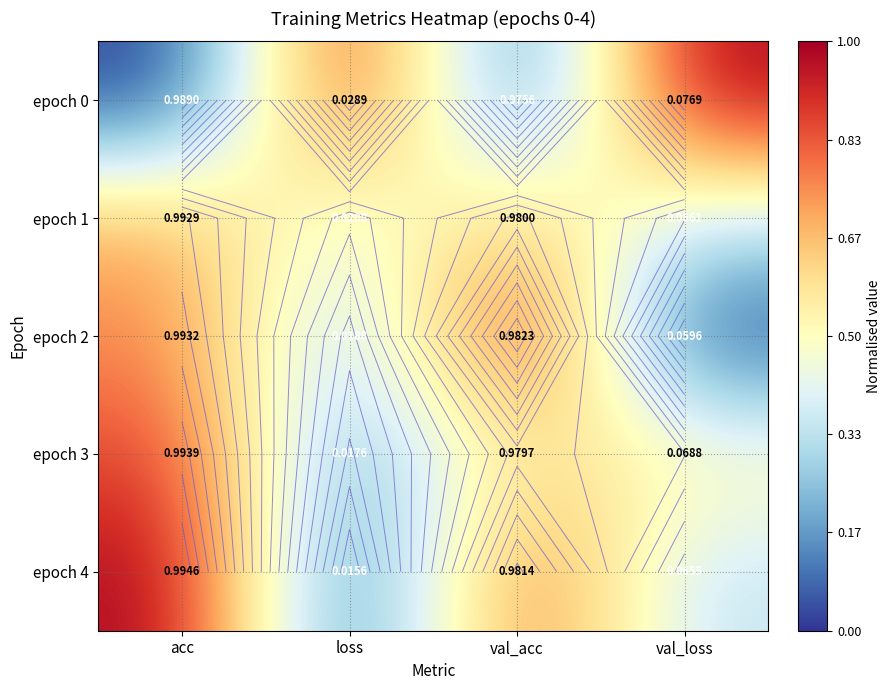

The epoch 3 series shows 0.2 at loss. True or false?

False